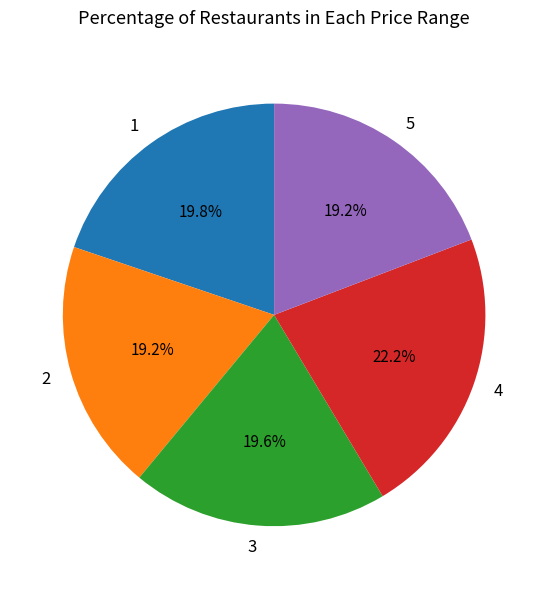

Is it true that 1 is 15% of the pie?

False